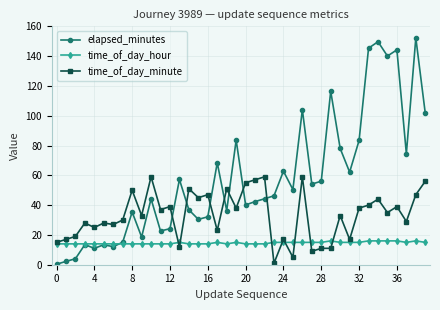

Which series has the largest range (max minus min)?

elapsed_minutes